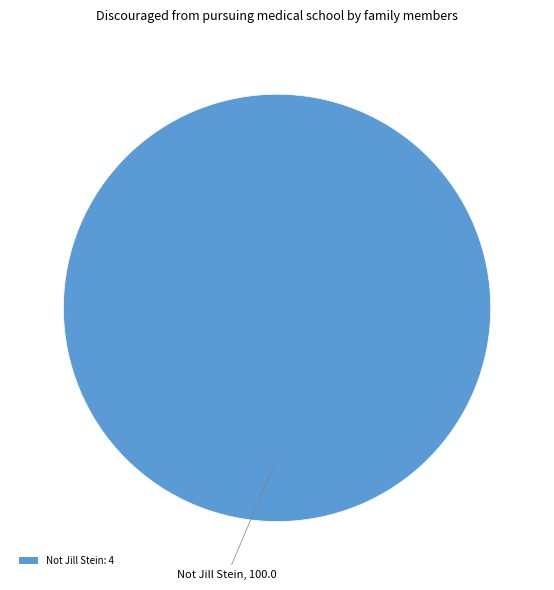

What is the majority slice?

Not Jill Stein: 4